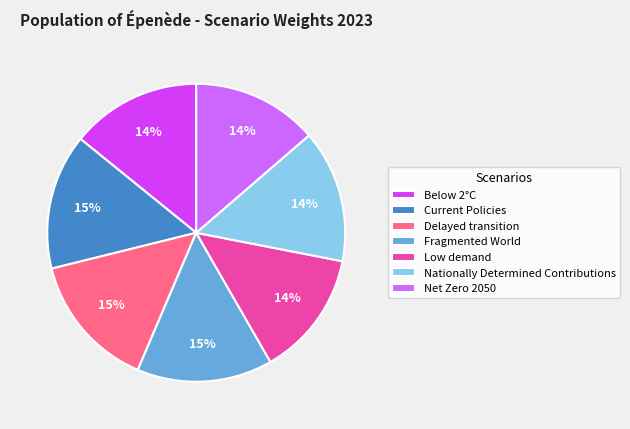

Is there a majority slice in this chart?

No